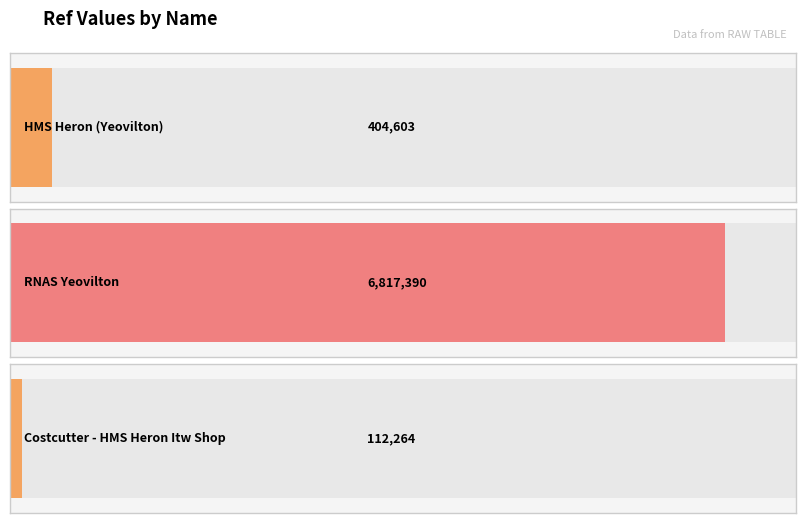

Which label corresponds to the largest value in the chart?

RNAS Yeovilton